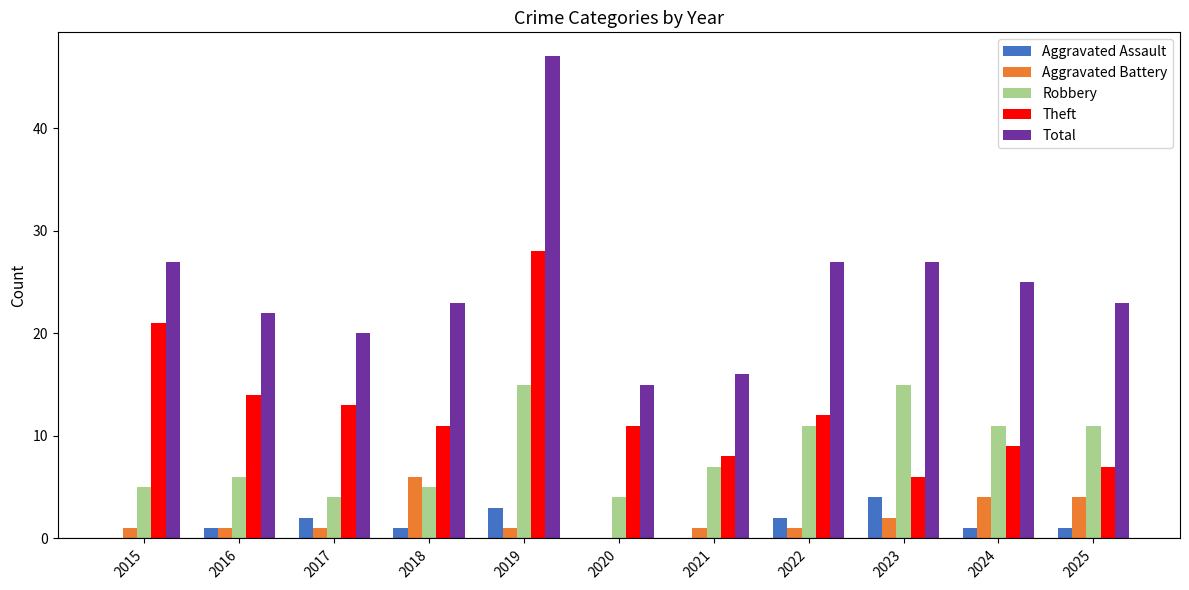

What are all the series names shown in the legend?

Aggravated Assault, Aggravated Battery, Robbery, Theft, Total